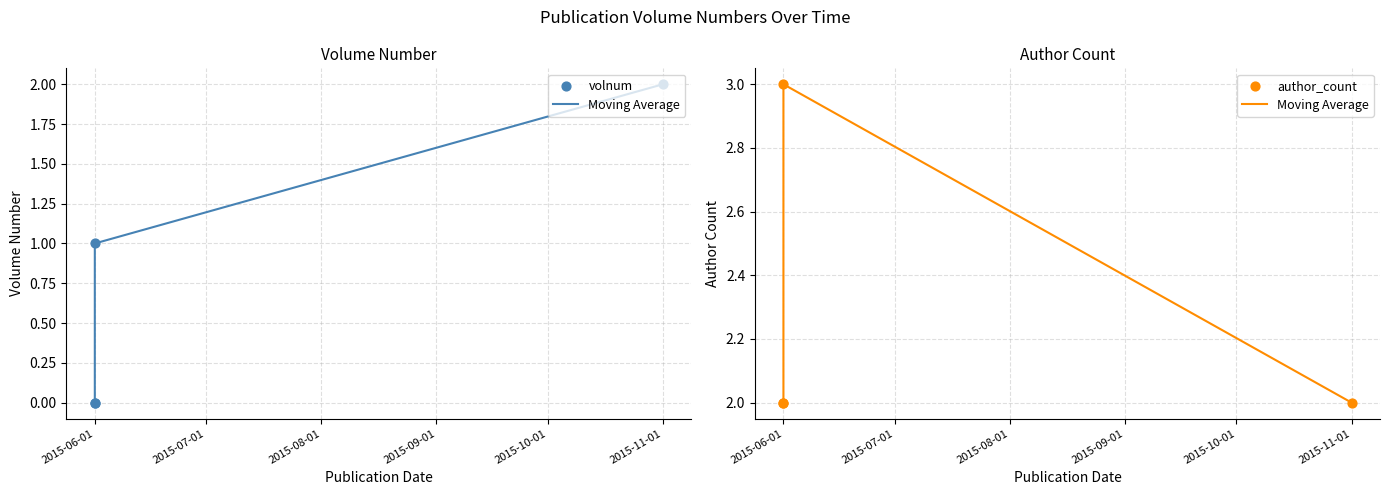

Which series contains the lowest Y value?

volnum